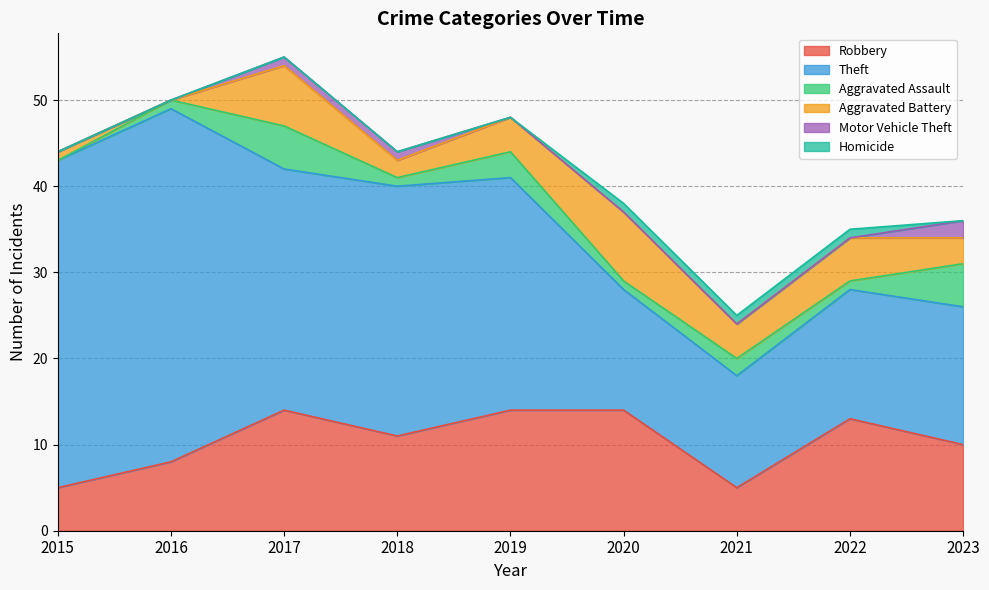

What are all the series names shown in the legend?

Robbery, Theft, Aggravated Assault, Aggravated Battery, Motor Vehicle Theft, Homicide